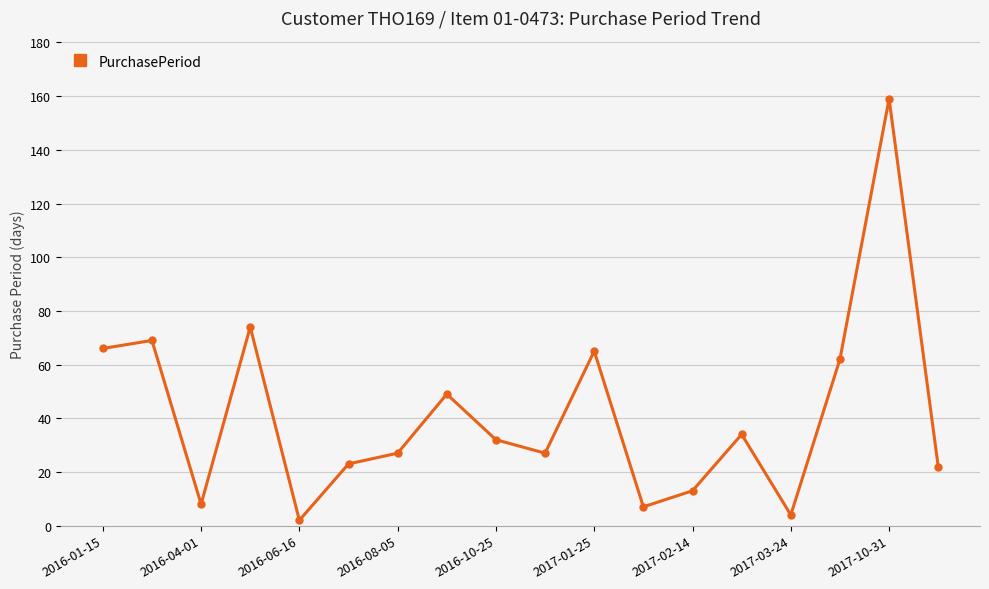

What is the value of the 10th point from the left?

27